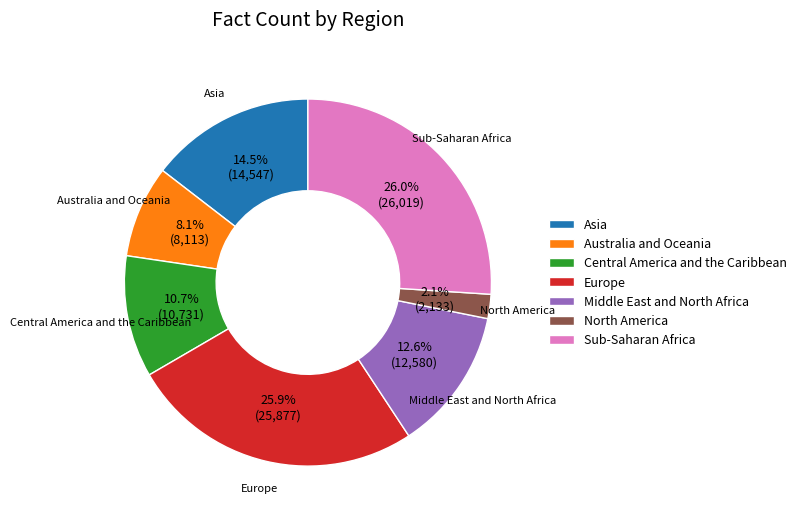

Is the sum of Asia and Middle East and North Africa greater than half?

No